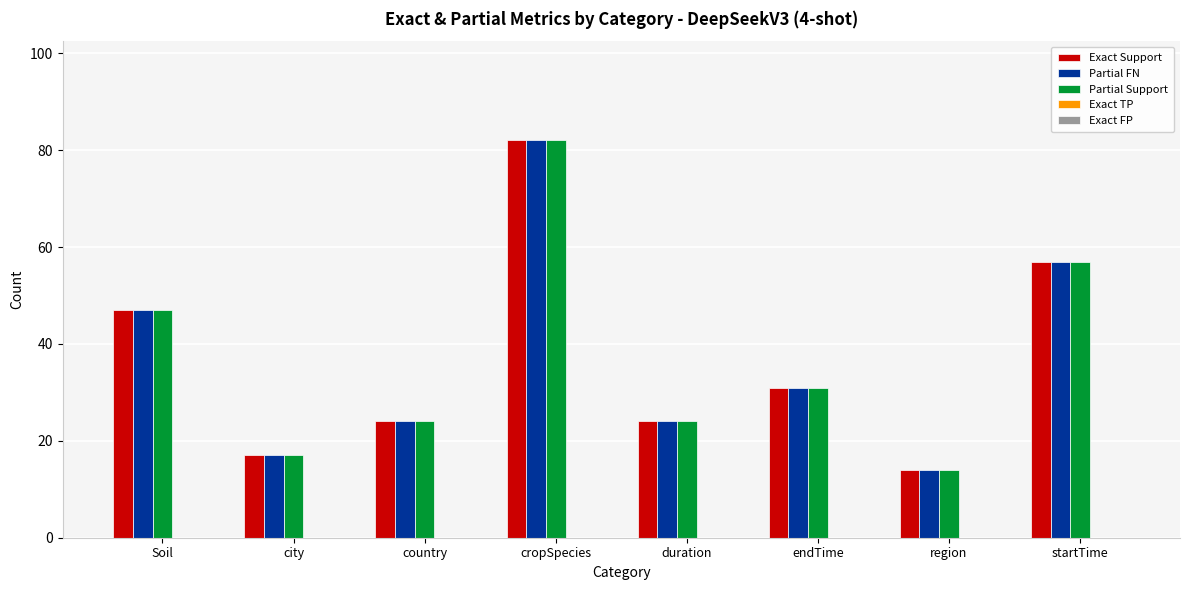

At which category is the sum across all series the highest?

cropSpecies